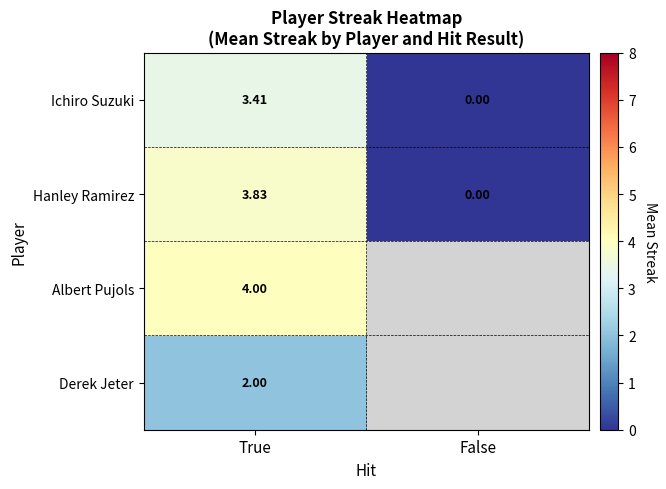

At which label does Hanley Ramirez first exceed 3?

True